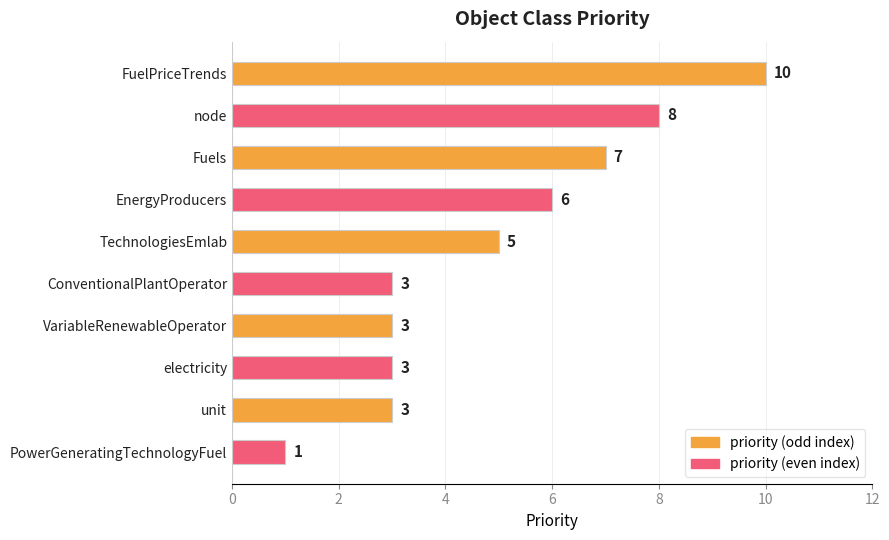

How many values are below 5?

5